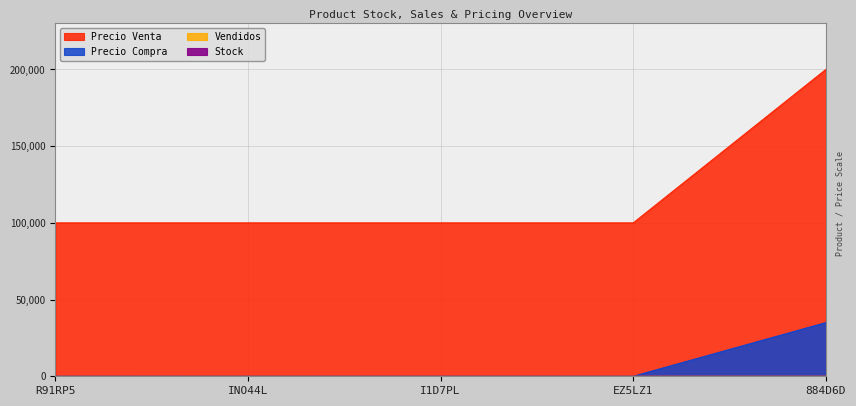

Which has a higher value, R91RP5 or INO44L?

INO44L